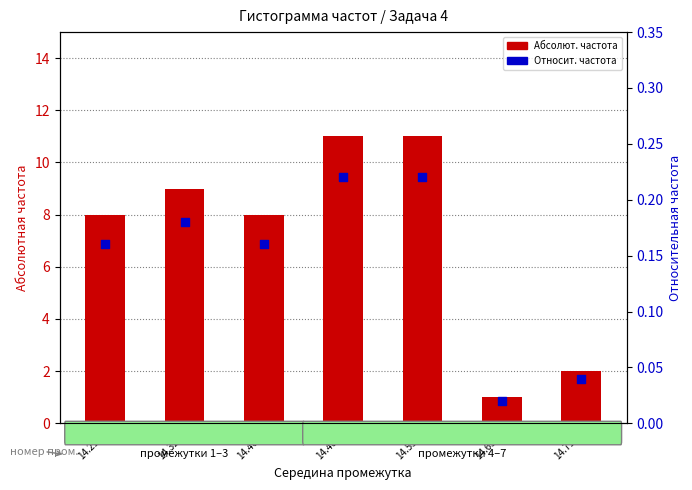

Which series reaches the minimum Y coordinate?

Относит. частота